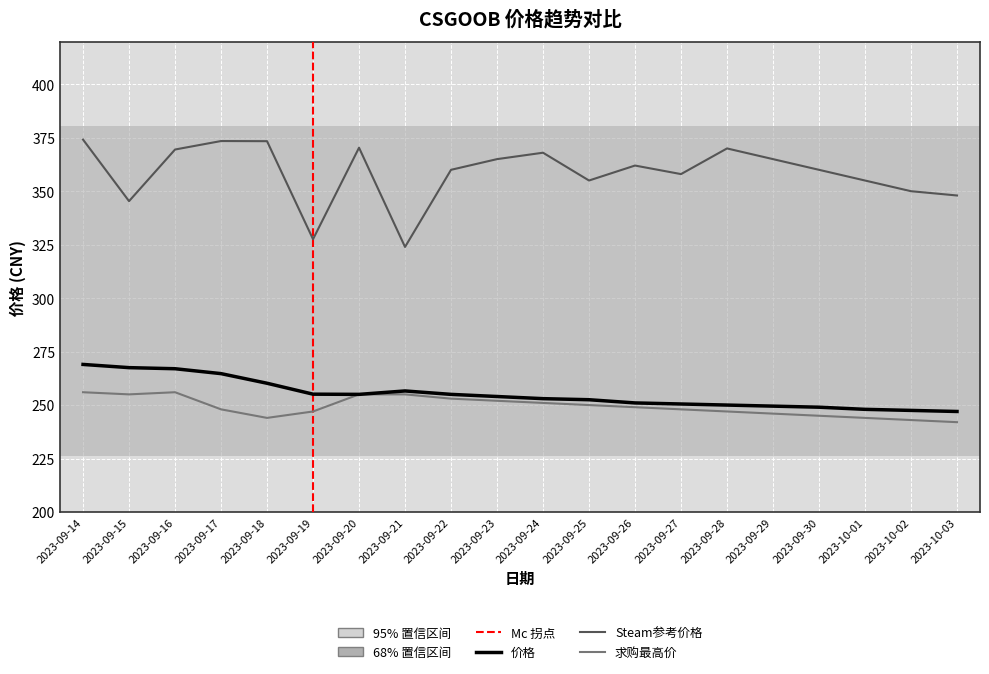

How many interior local valleys does the 价格 series have?

1